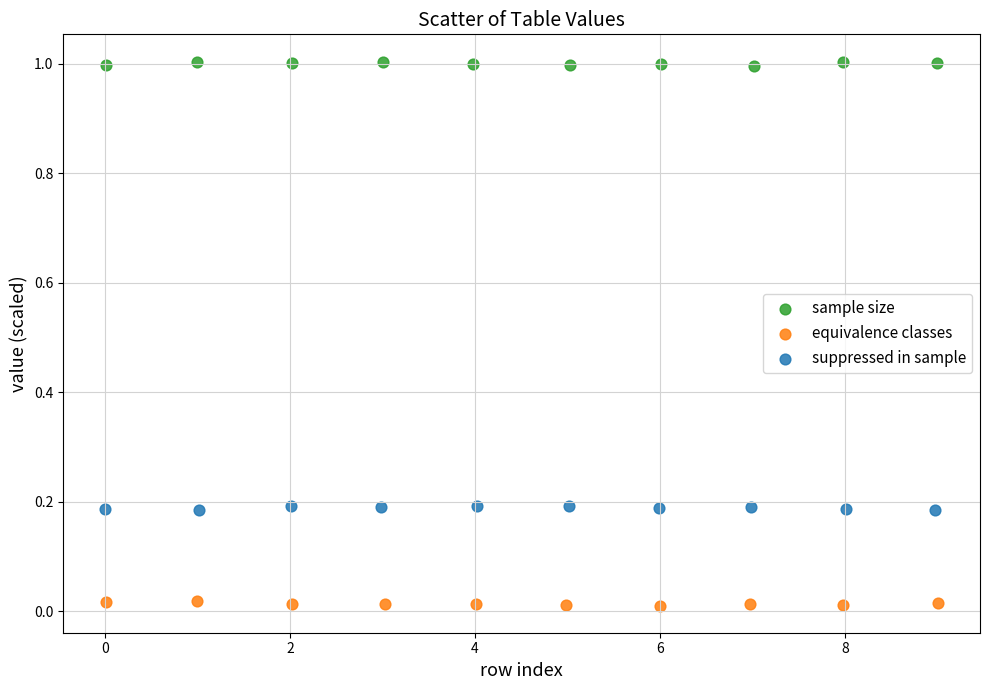

What are all the series names shown in the legend?

sample size, equivalence classes, suppressed in sample